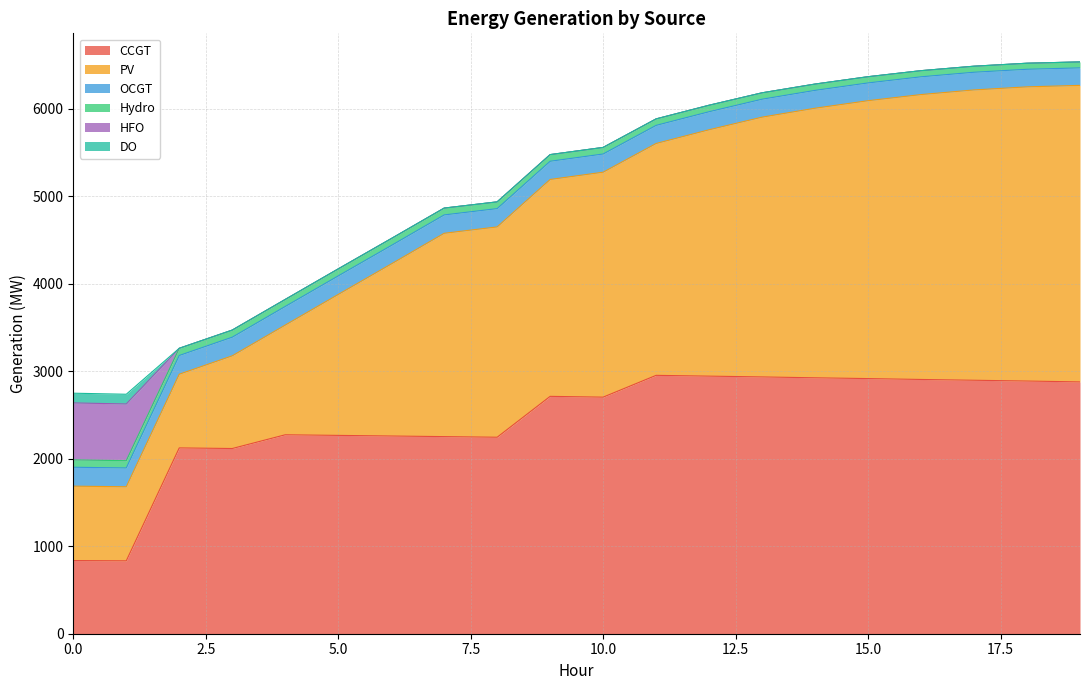

Which has a higher value, 16 or 7?

16